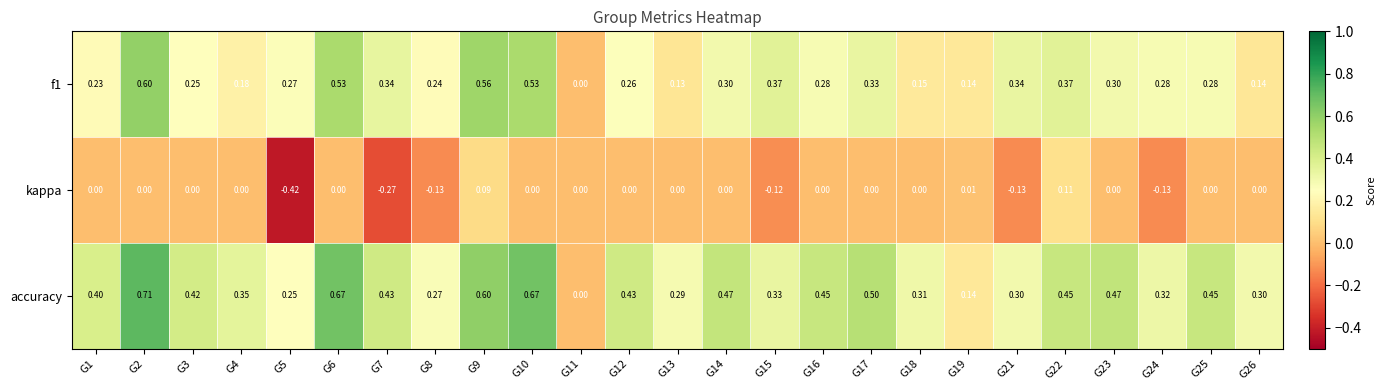

Count the number of categories in the chart.

25